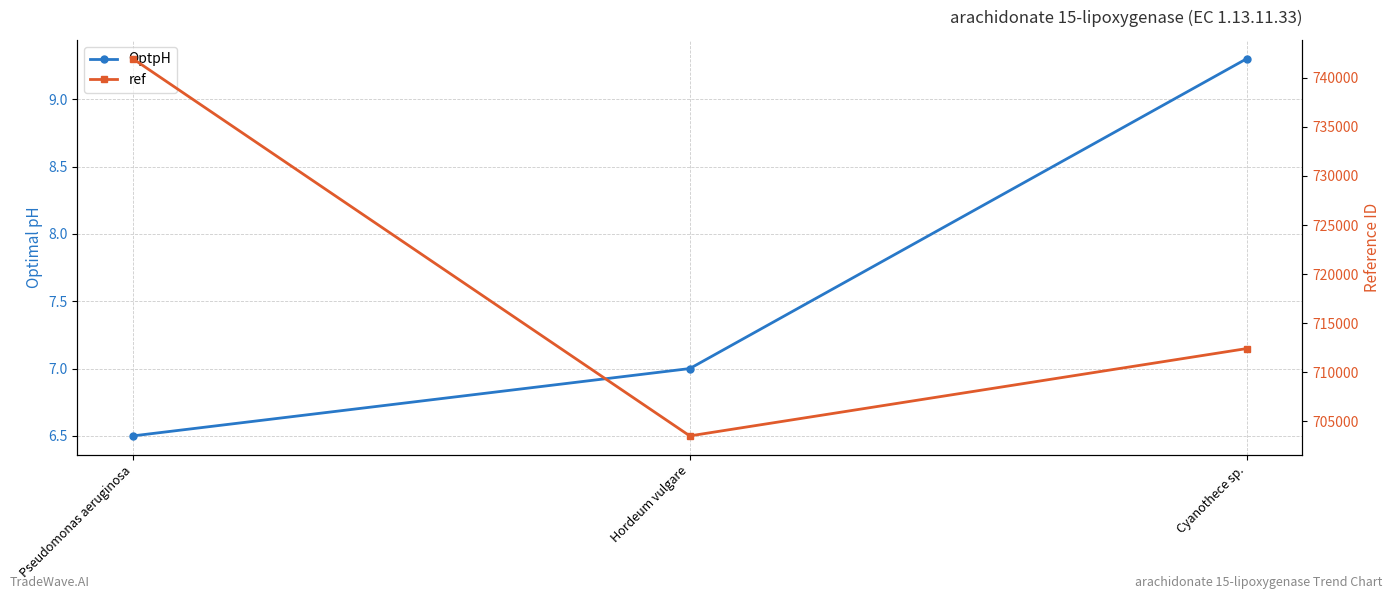

What is the difference between the maximum and minimum values in the OptpH series?

2.8